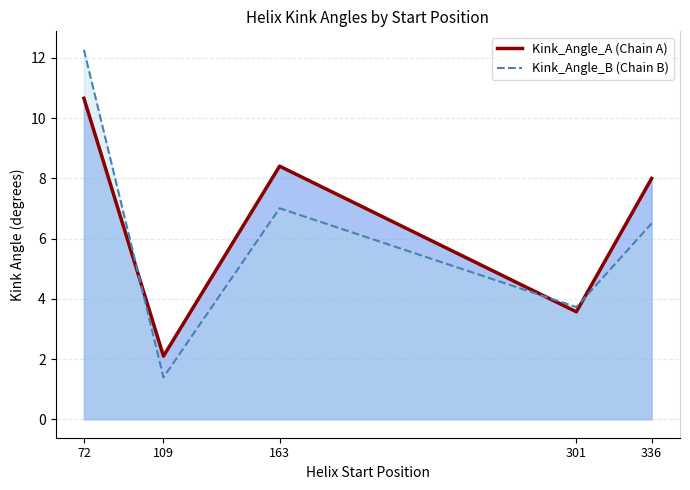

Reading left to right, list all the values displayed in this chart.

Kink_Angle_A (Chain A): 72=10.7	109=2.1	163=8.4	301=3.6	336=8.0
Kink_Angle_B (Chain B): 72=12.3	109=1.4	163=7.0	301=3.7	336=6.5